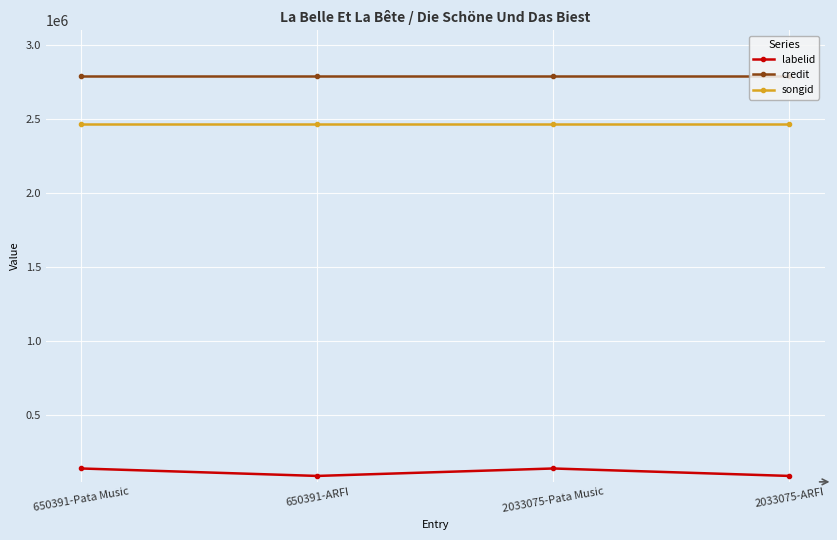

Read the labelid value at 2033075-Pata Music.

140423